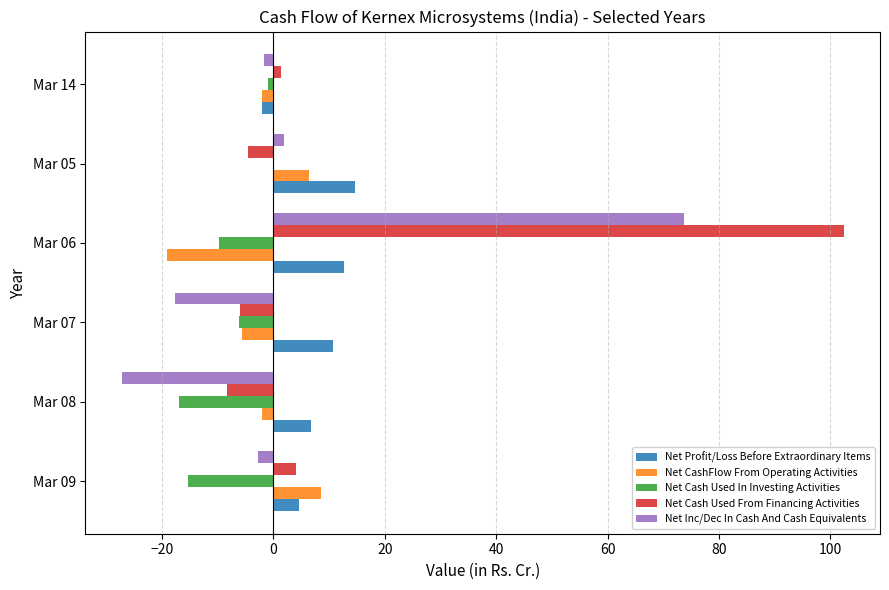

At which label is Net Inc/Dec In Cash And Cash Equivalents closest to 23?

Mar 05